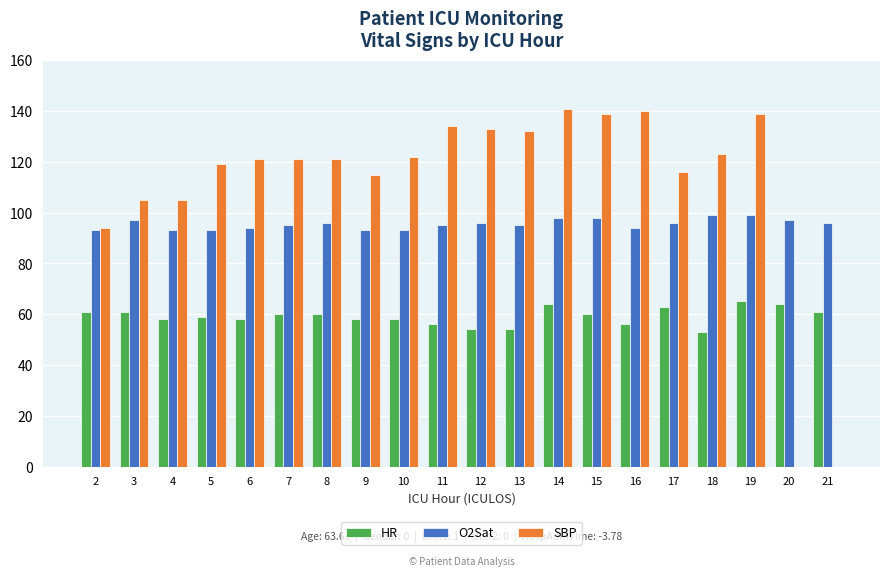

What is the sum of the O2Sat values at 19 and 6?

193